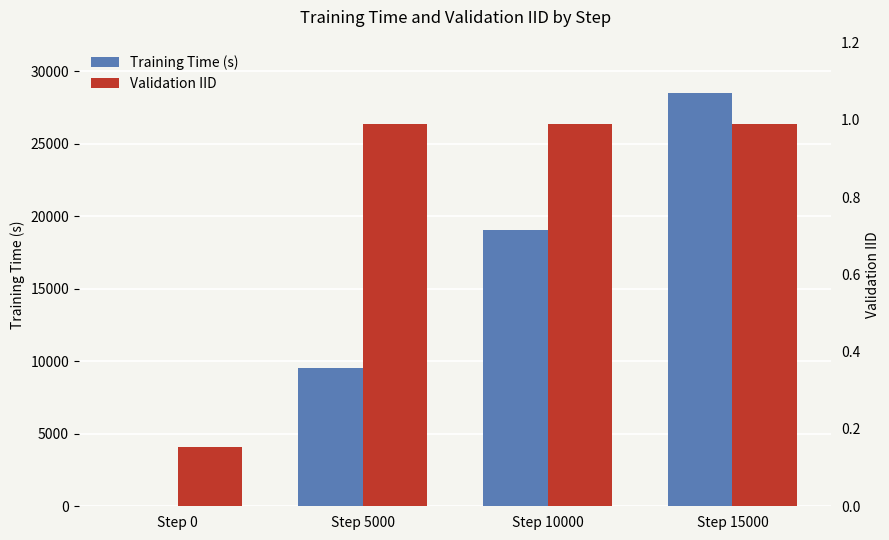

At which category does the chart reach its peak across all series?

Step 15000